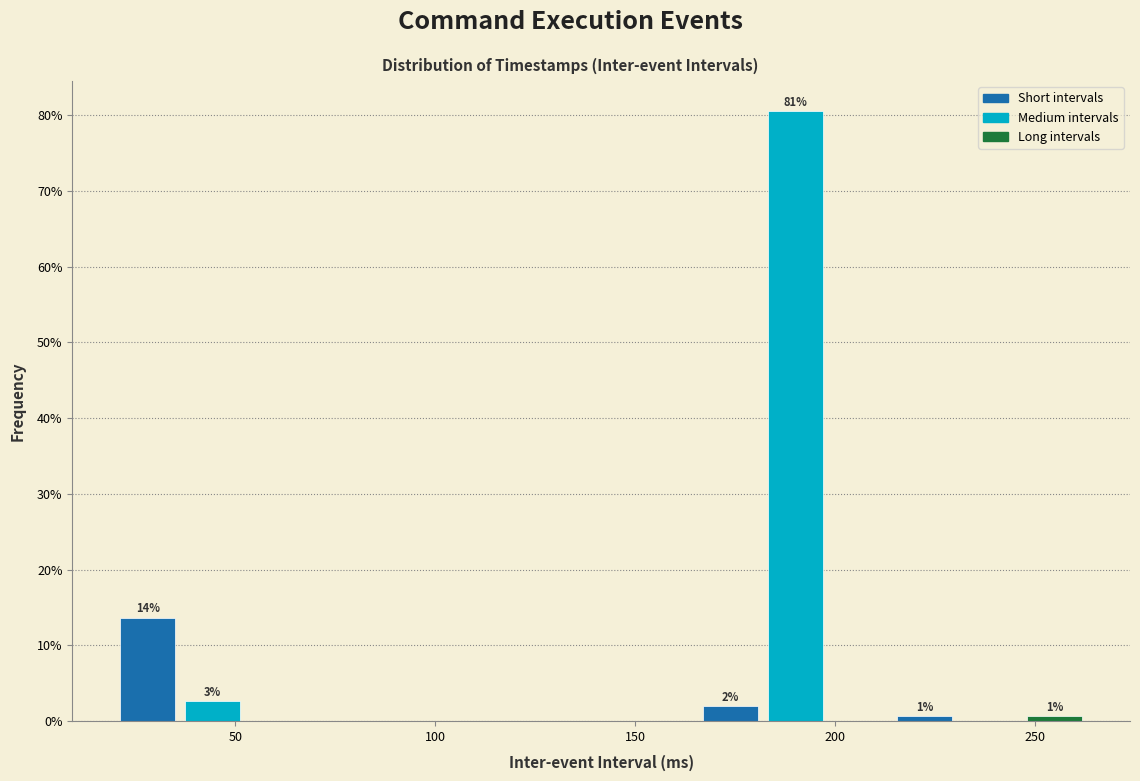

Read against the x-axis, roughly where is the centre of the tallest bar?

190